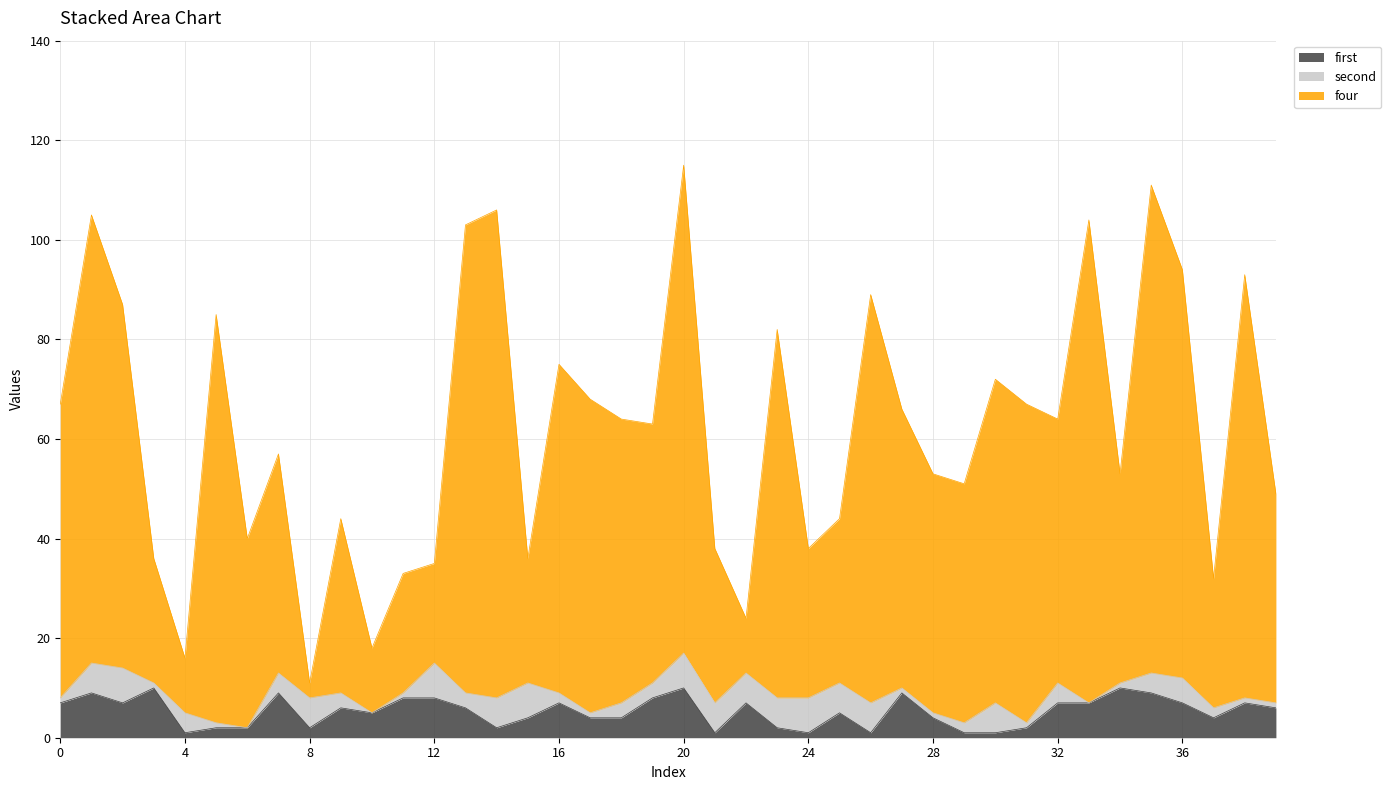

What are all the series names shown in the legend?

first, second, four